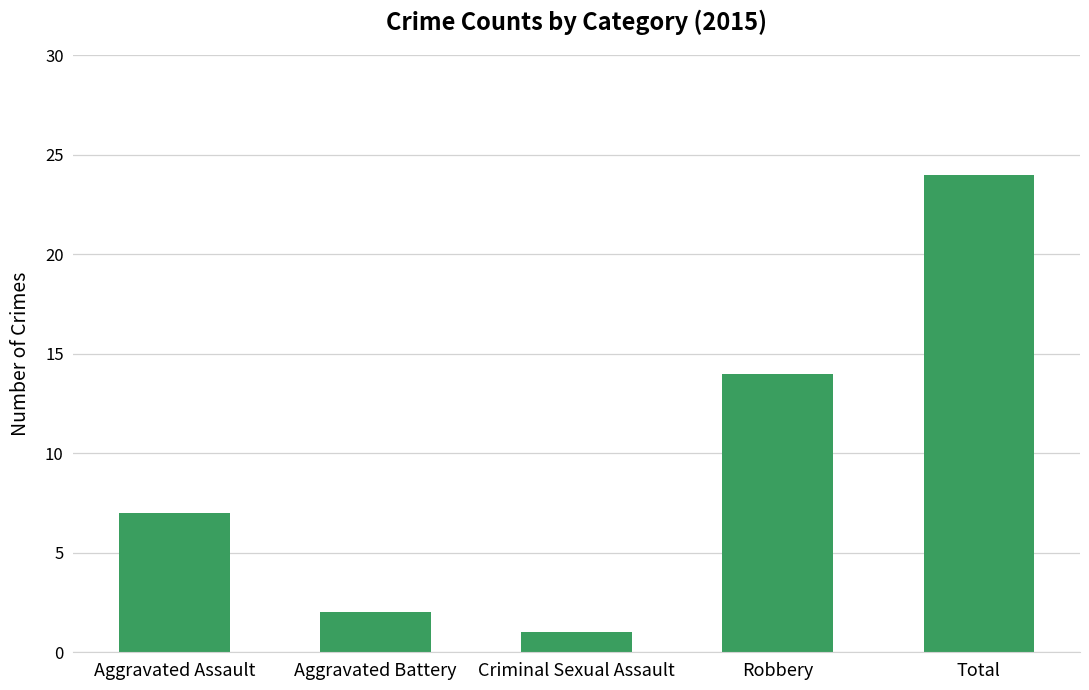

What is the value of the 4th bar from the left?

14